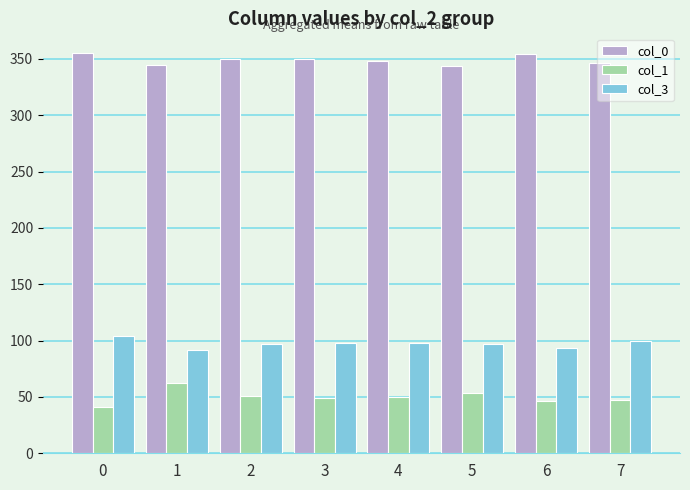

The value of col_0 at 3 is 350.0. True or false?

True